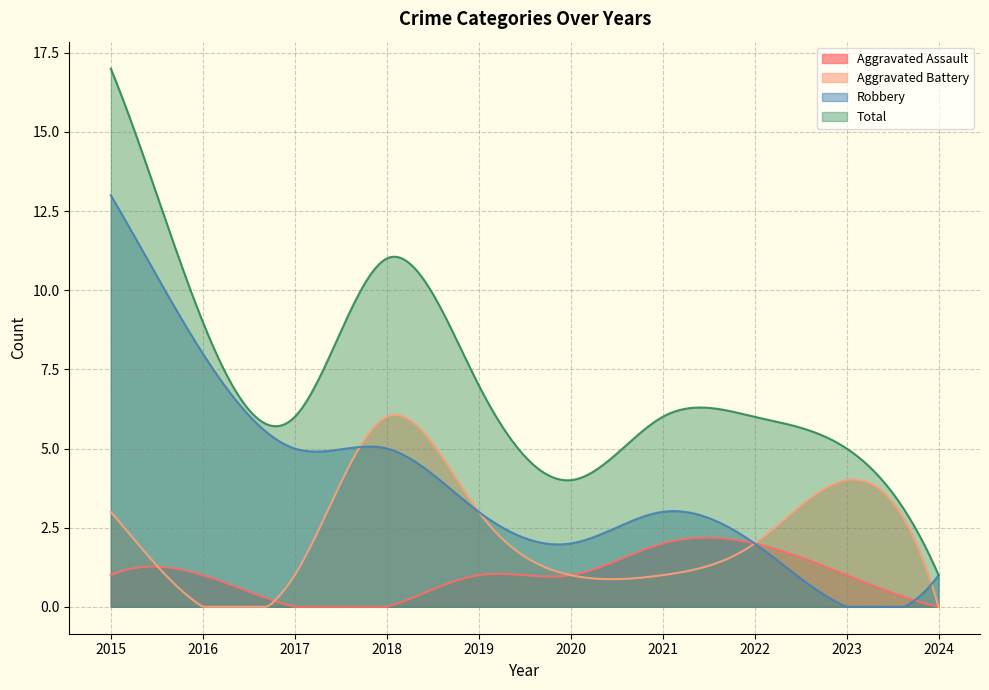

Which series has the widest spread of values?

Total